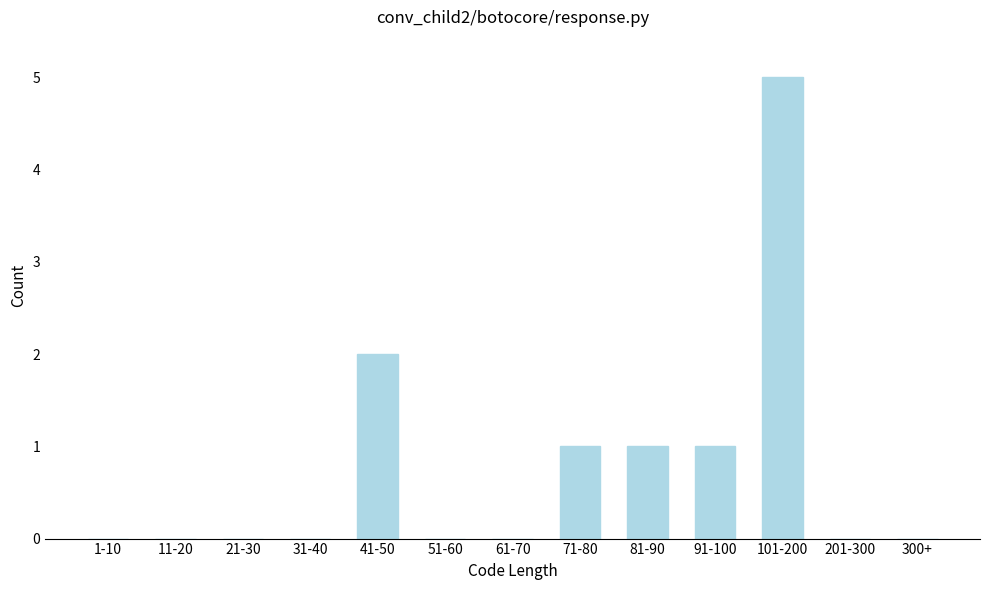

Reading left to right, transcribe all the data shown in this chart.

1-10=0	11-20=0	21-30=0	31-40=0	41-50=2	51-60=0	61-70=0	71-80=1	81-90=1	91-100=1	101-200=5	201-300=0	300+=0